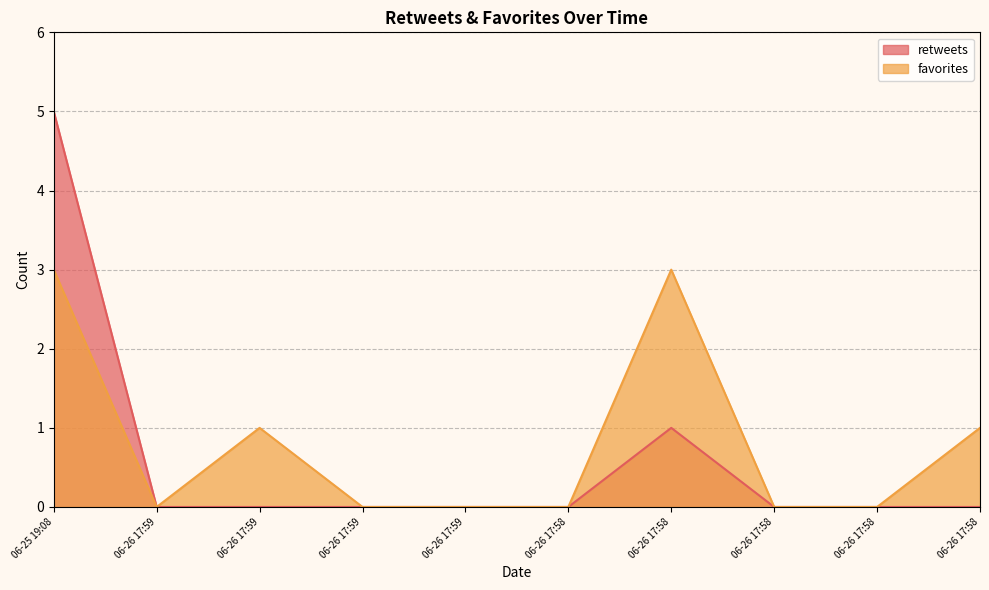

How many lines are shown in the chart?

2